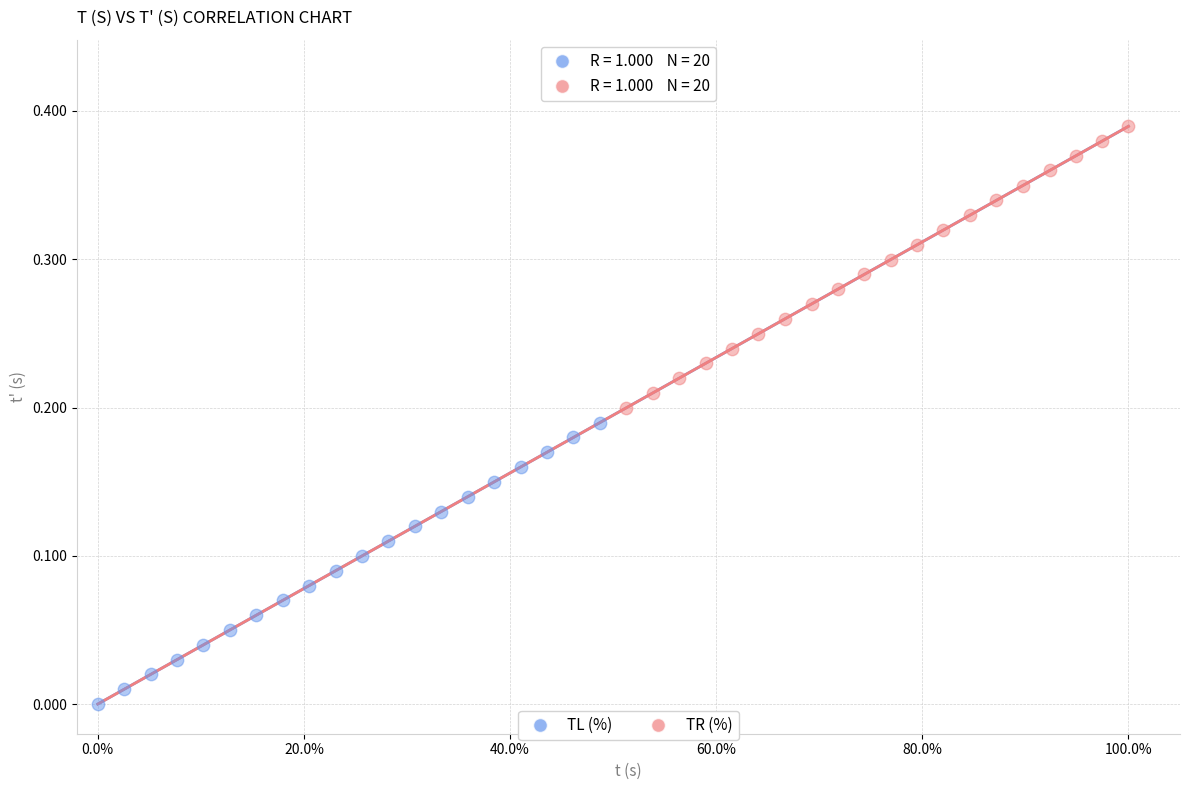

Which series reaches the maximum Y coordinate?

TR (%)